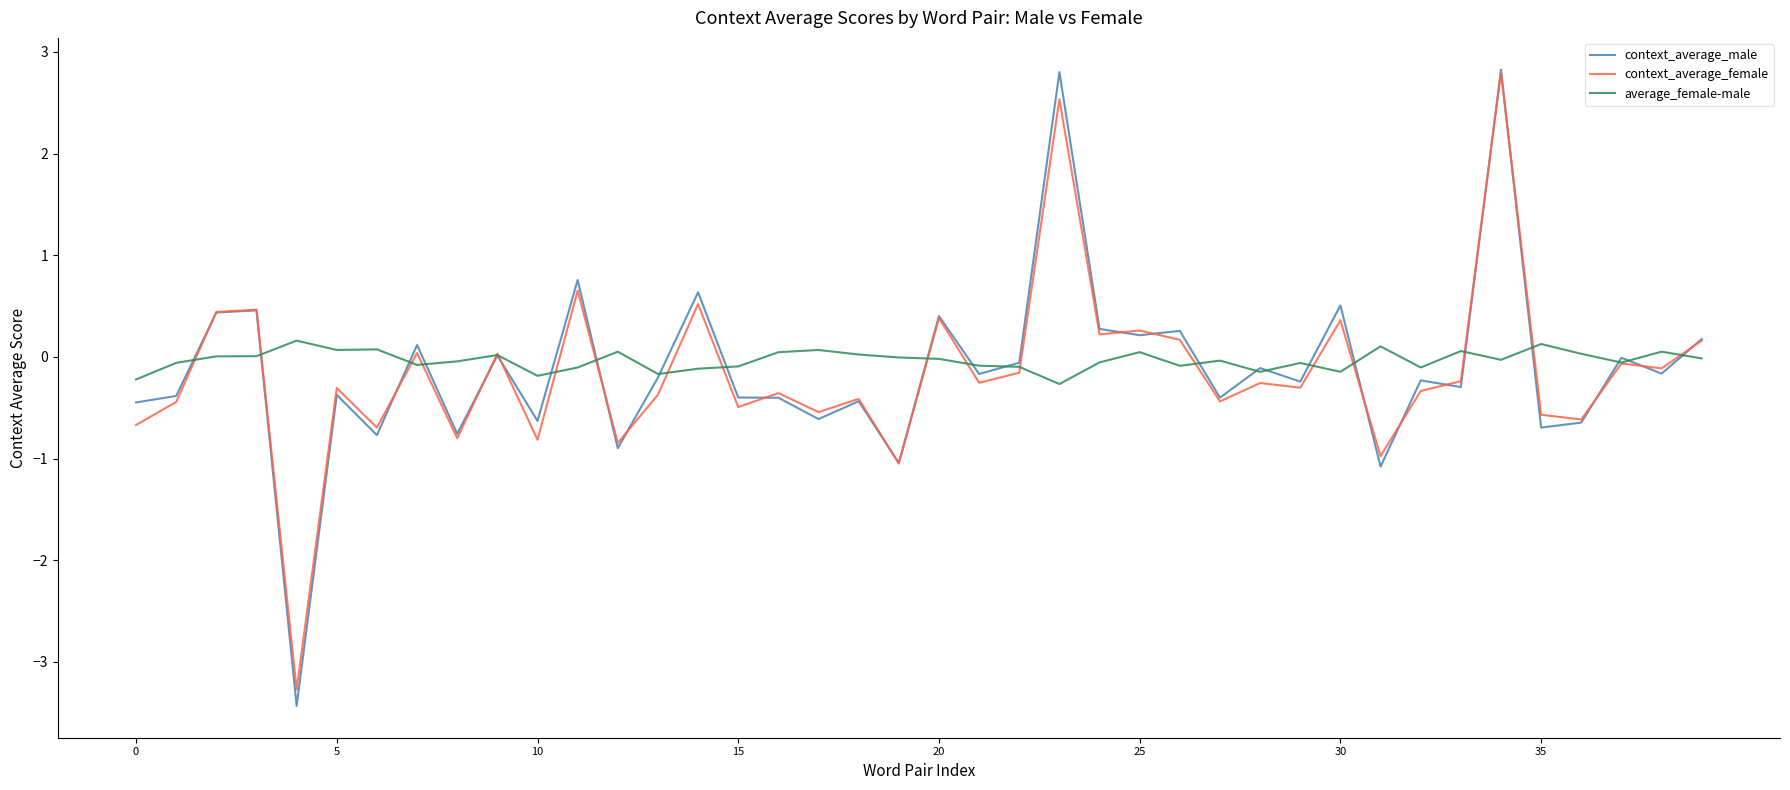

Which series has the largest range (max minus min)?

context_average_male